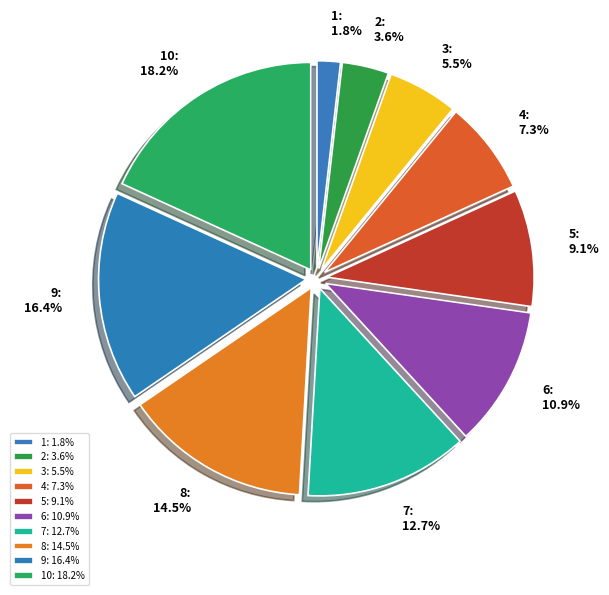

Does any single category account for the majority?

No